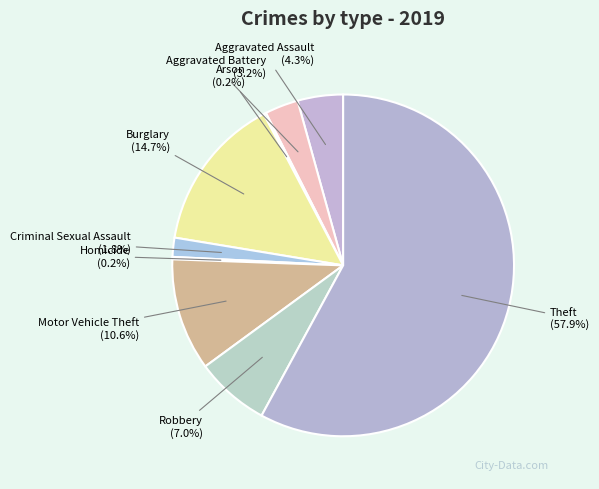

The Theft slice represents 58% of the pie. True or false?

True